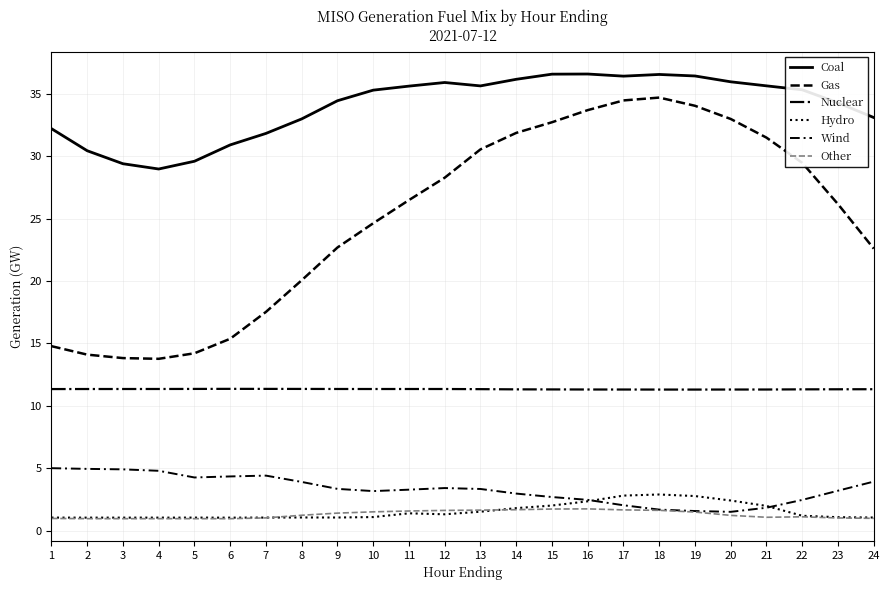

What is the sum of all Hydro values?

36.9